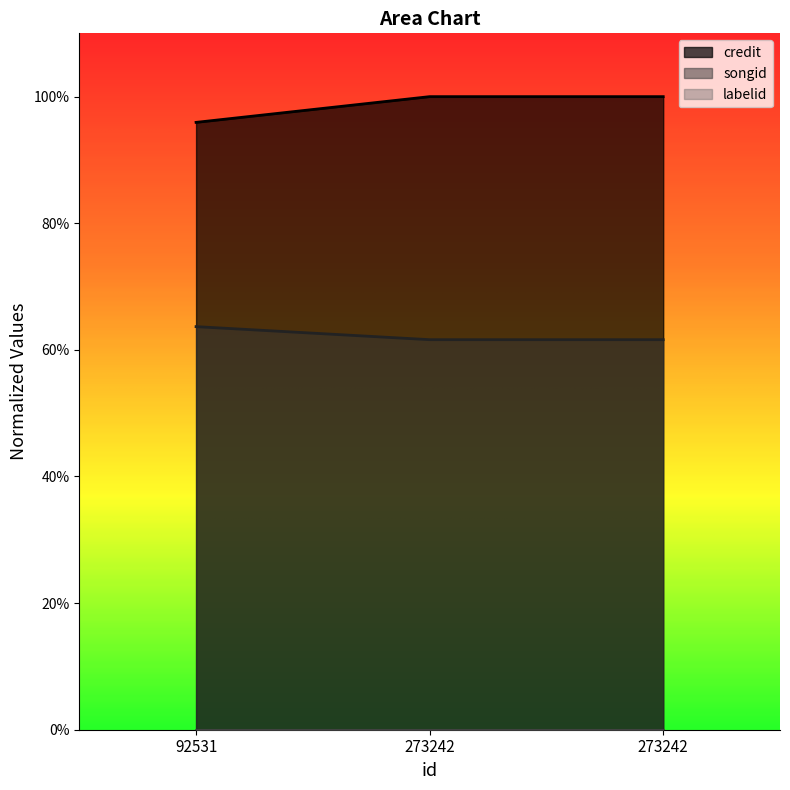

What is the sum of all credit values?

1.9